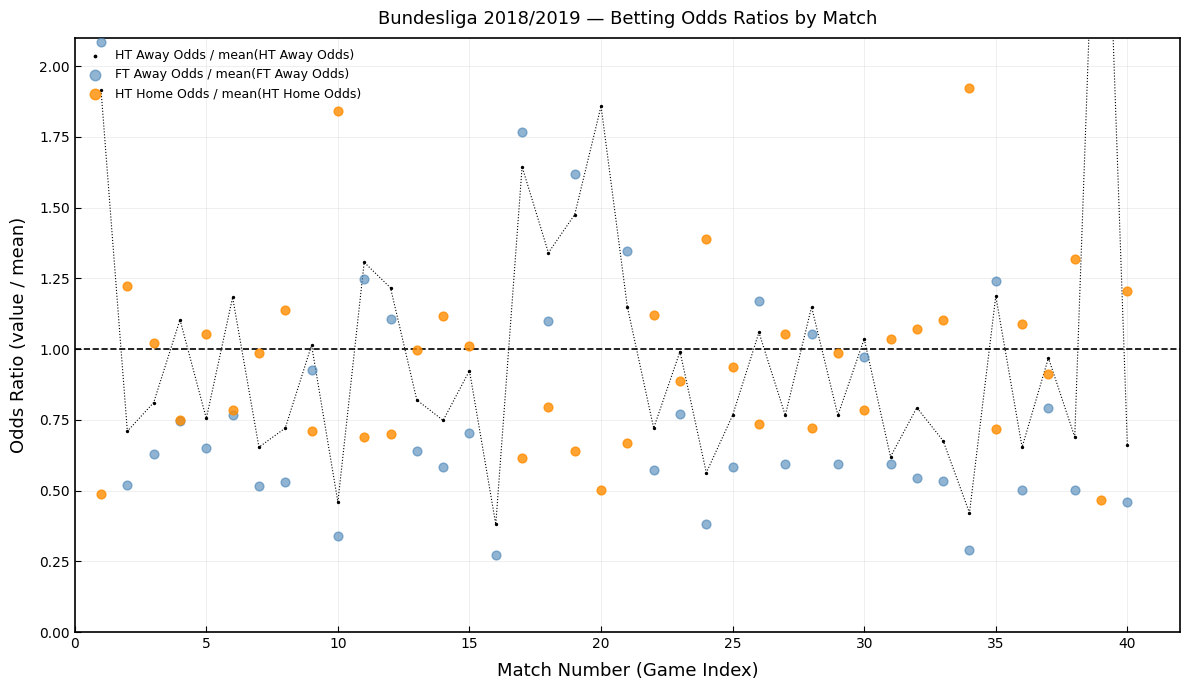

Is the value of FT Away Odds / mean(FT Away Odds) at 18 greater than the value of HT Away Odds / mean(HT Away Odds) at 40?

Yes